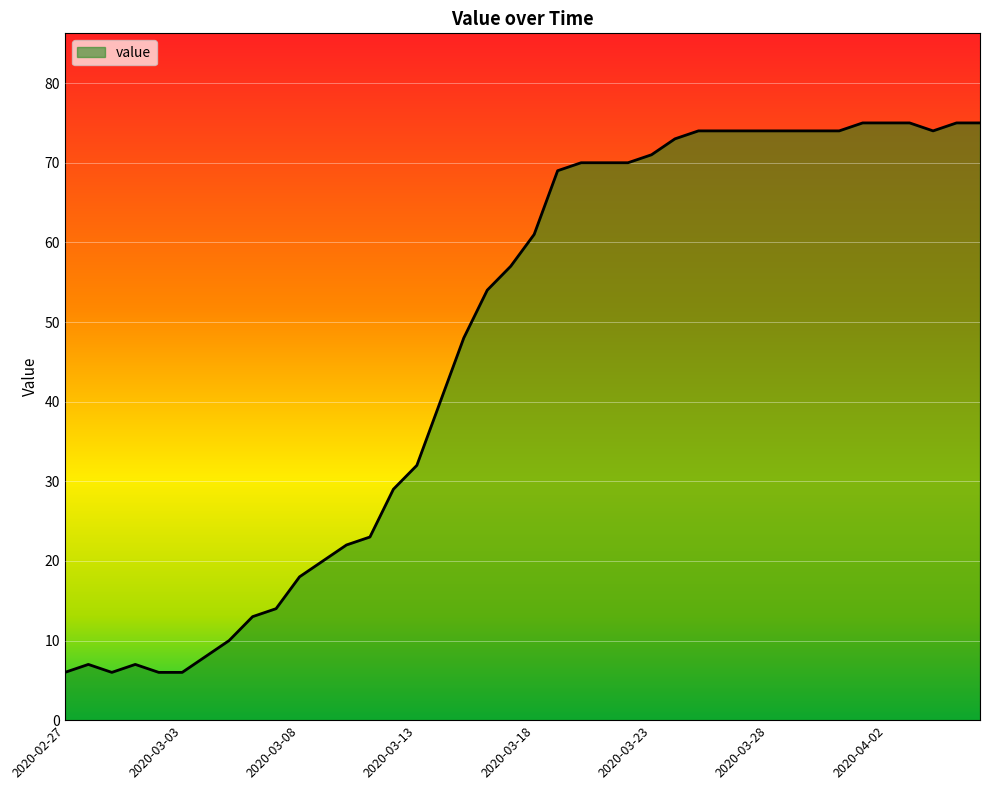

What is the smallest value displayed?

6